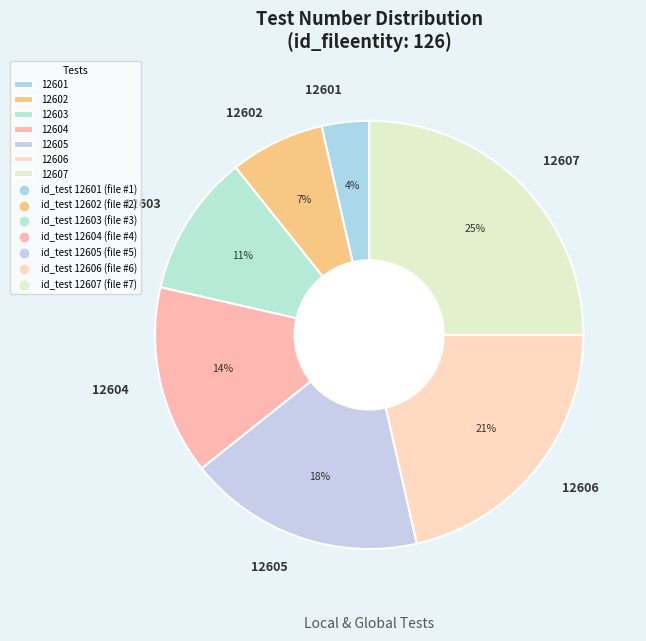

What is the smallest slice in the pie chart?

12601